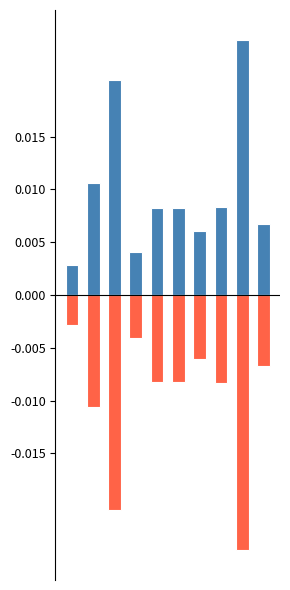

At which label does negative reach its minimum?

8